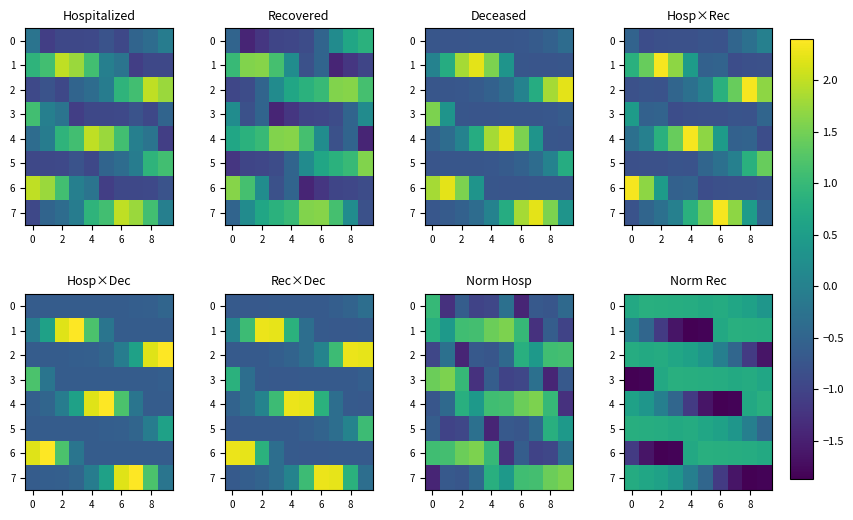

What is the sum of the 2 values at 2 and 4?

1.3